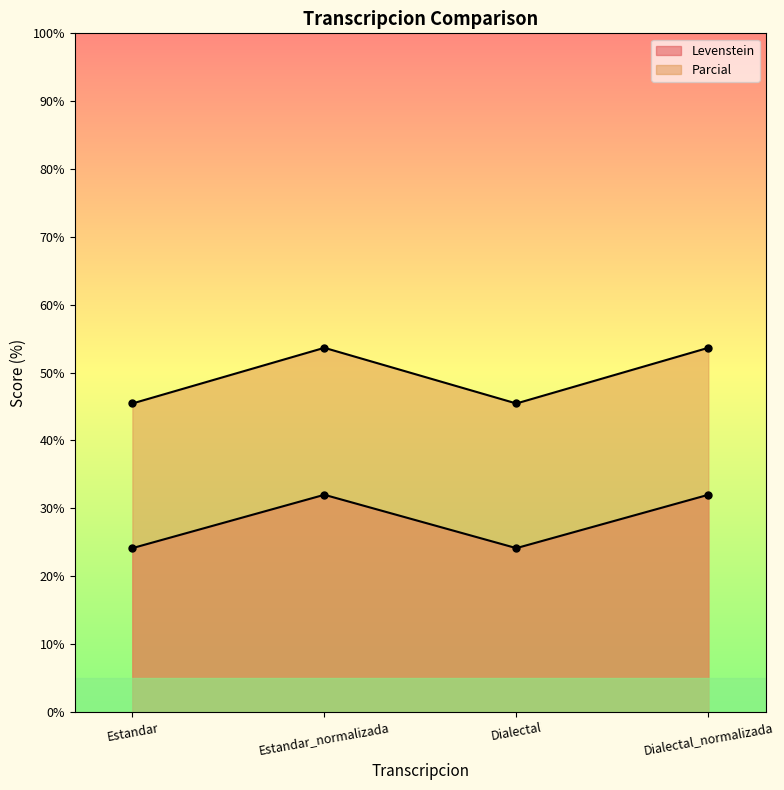

What is the label of the 4th point from the left?

Dialectal_normalizada